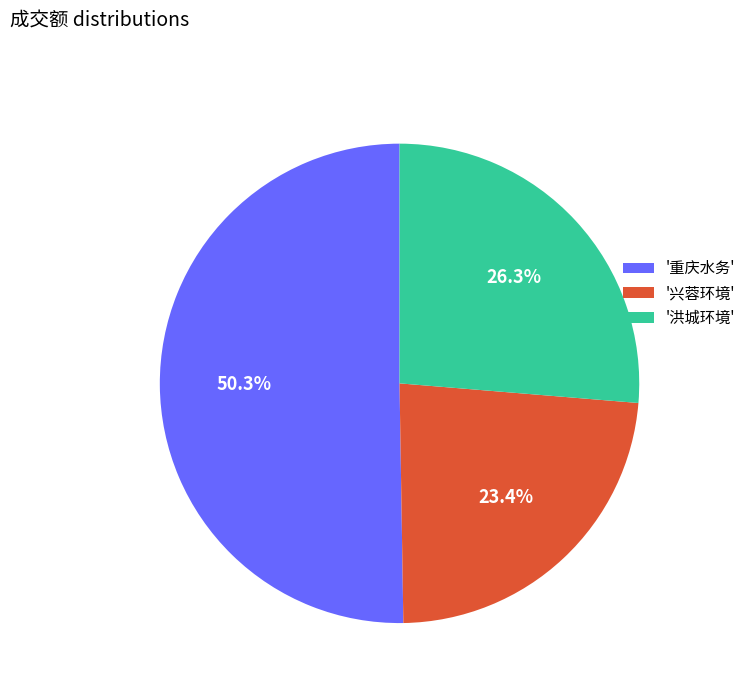

What percentage is NOT represented by '洪城环境'?

73.7%